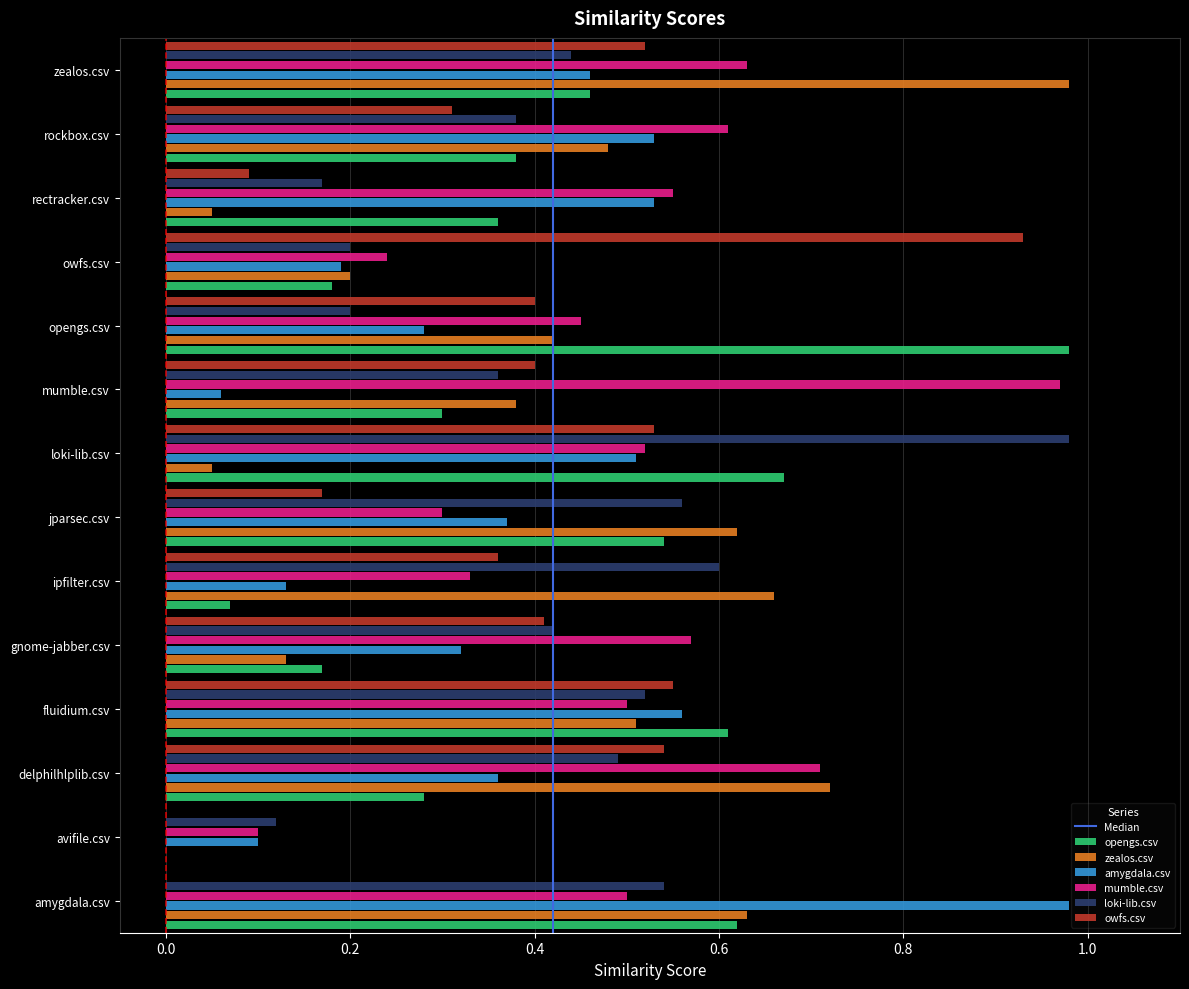

What is the total value across all series at loki-lib.csv?

3.3